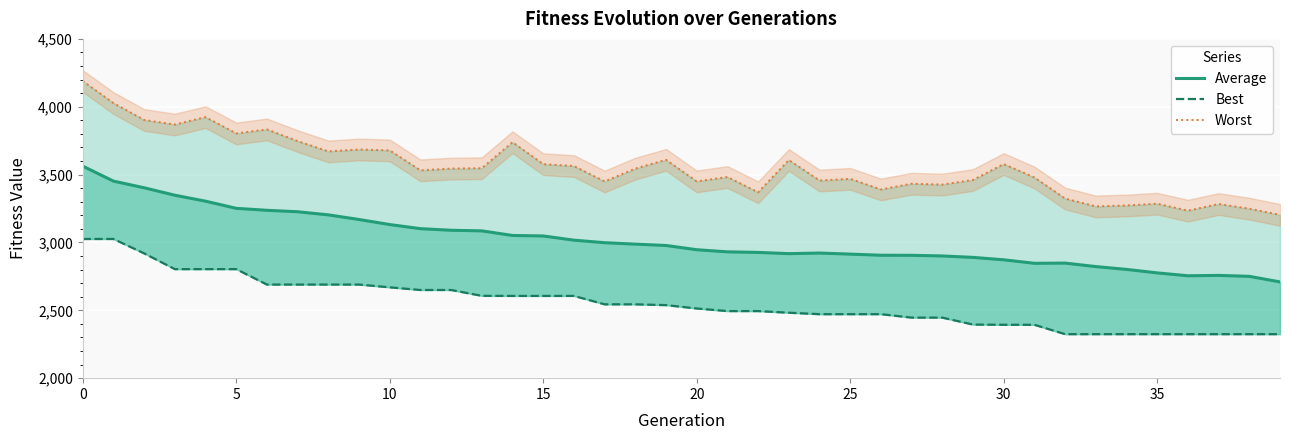

True or false: Average and Worst cross at least once.

False